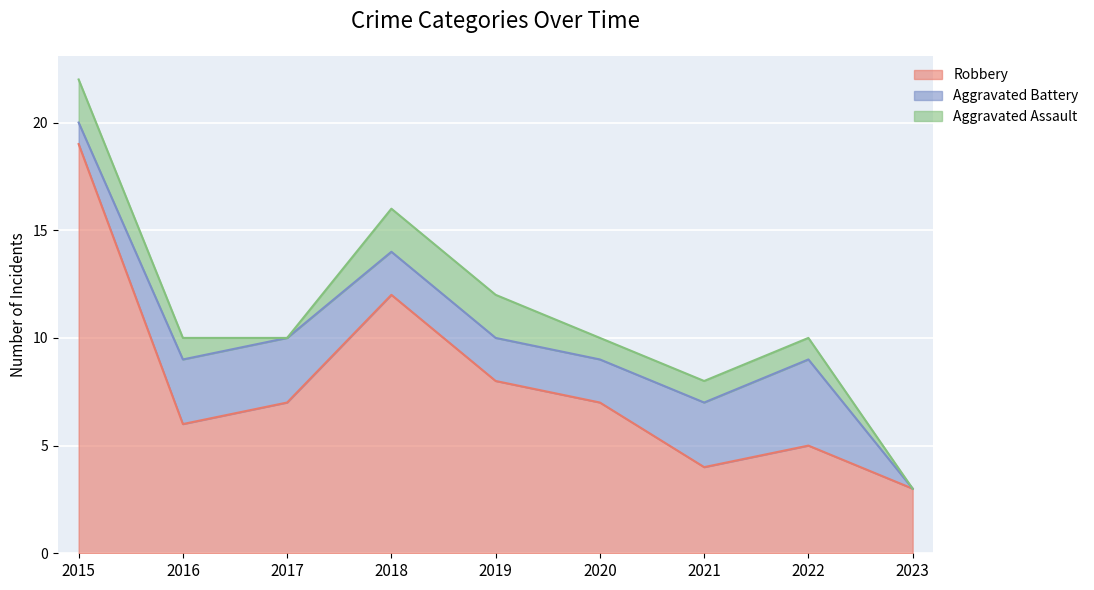

Which has a higher value, 2019 or 2023?

2019